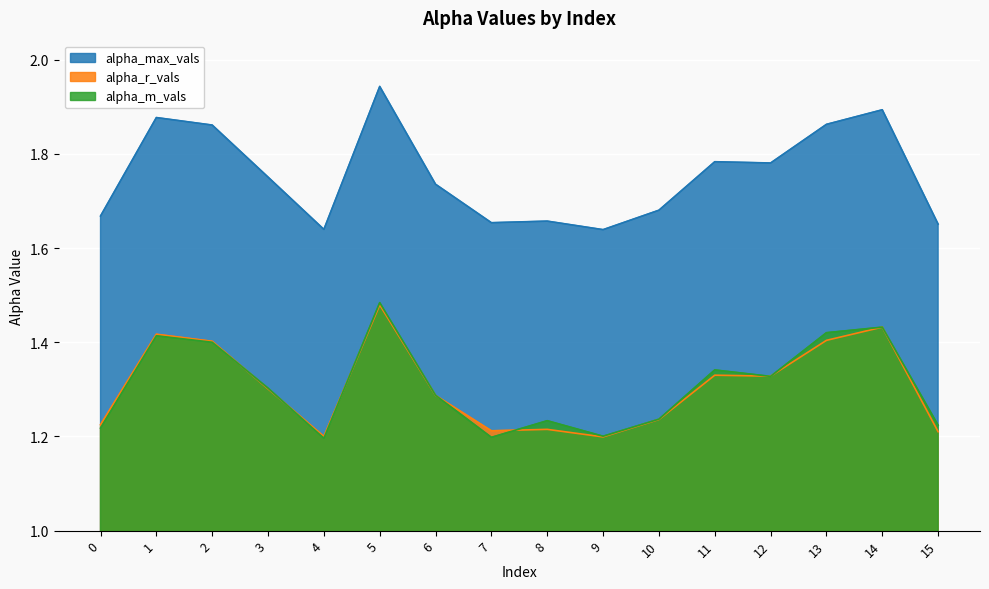

Read the alpha_max_vals value at 13.

1.9